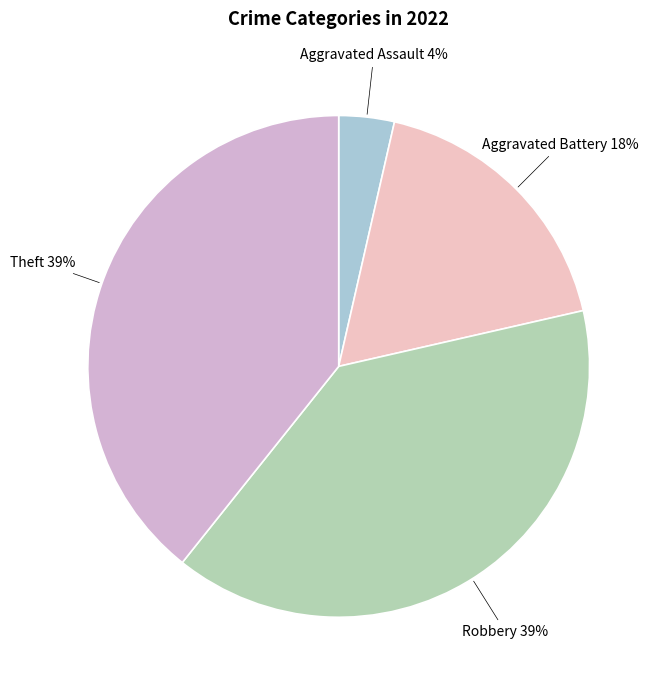

How many segments does this pie chart have?

4